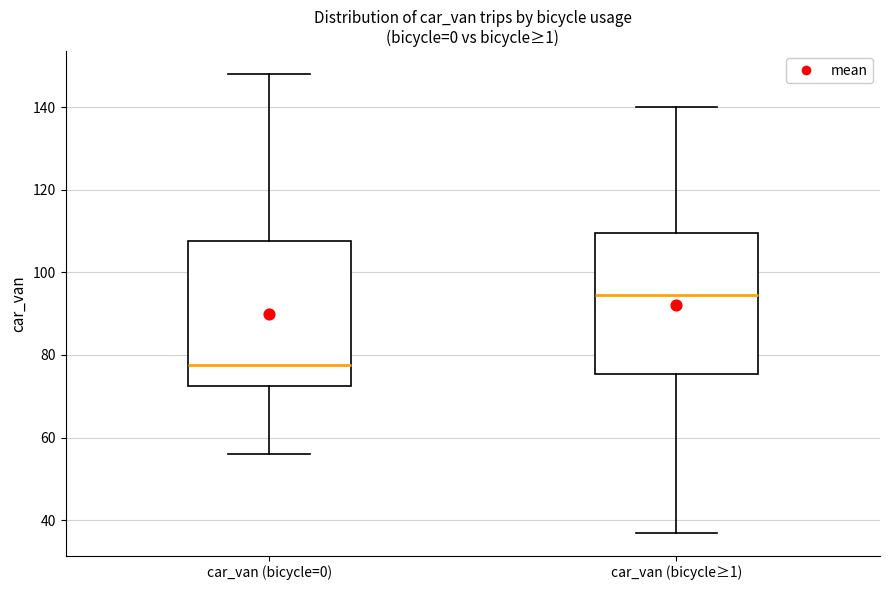

Where does the upper whisker of the box for car_van (bicycle≥1) end on the y-axis? The values are not printed on the chart, so give them approximately, as read against the axis.

140